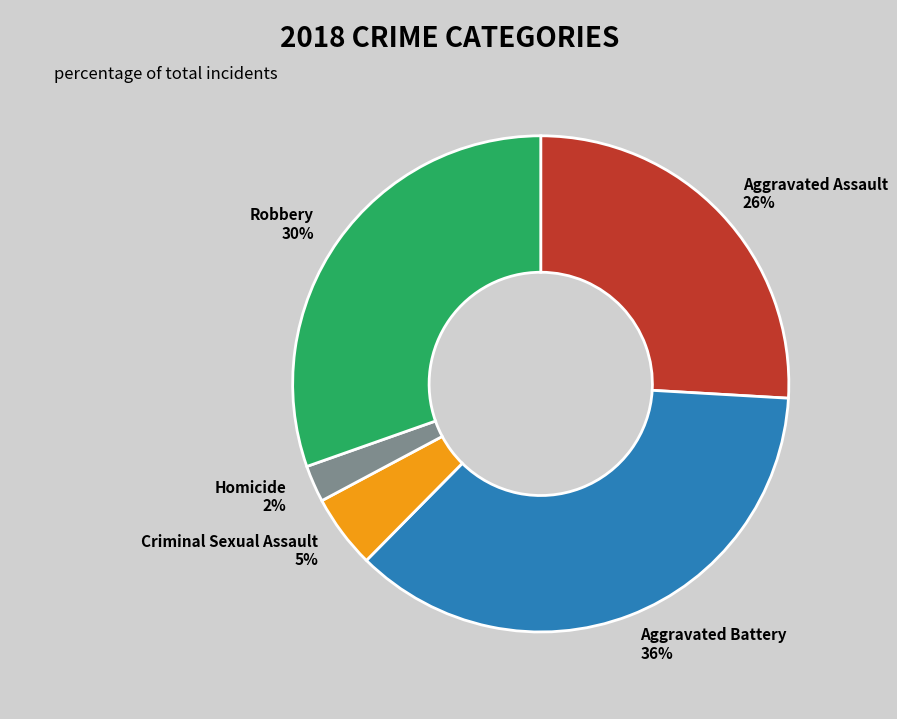

What percentage is the Aggravated Assault slice, to the nearest percent?

26%